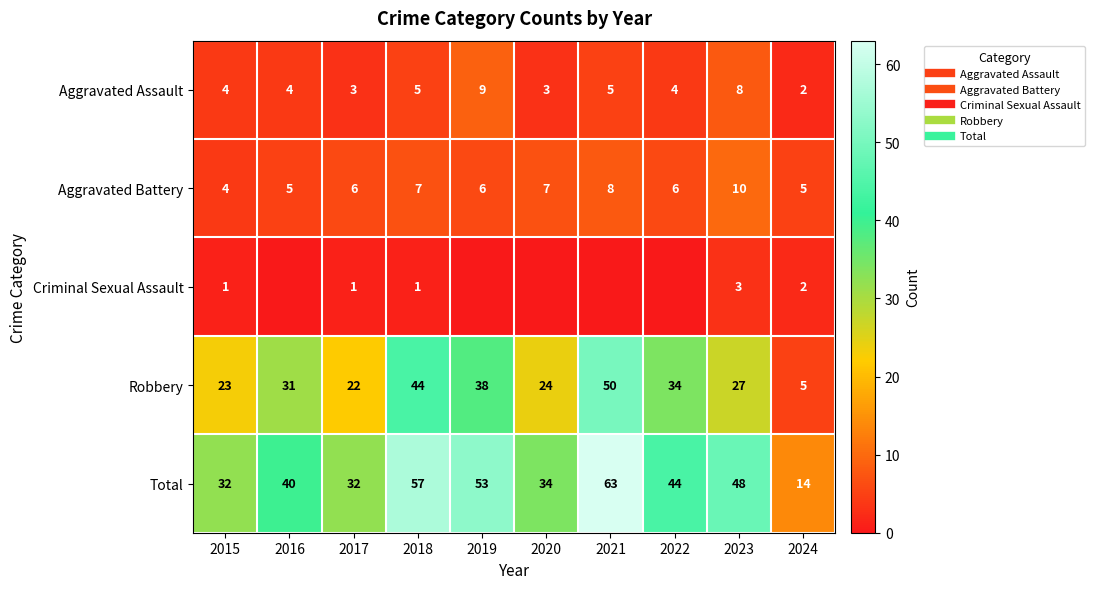

How many distinct data groups are displayed?

5